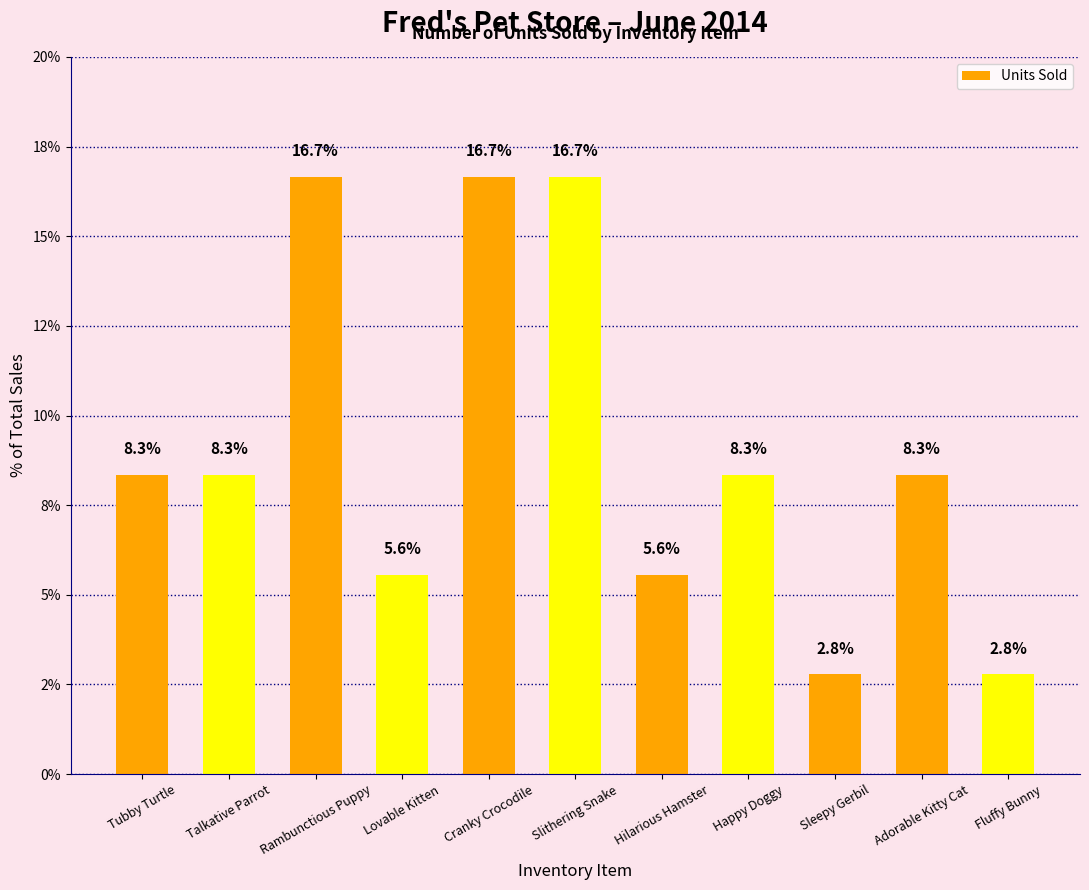

Does the chart contain any negative values?

No